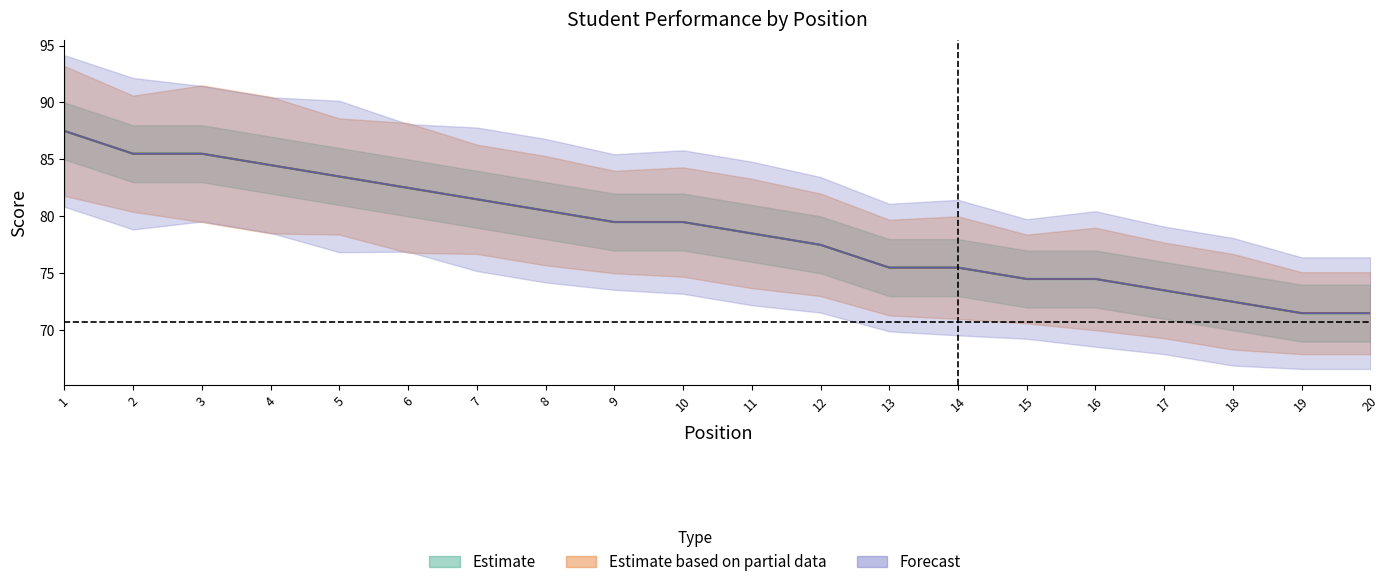

Which category has the highest value in the cumavg series?

1